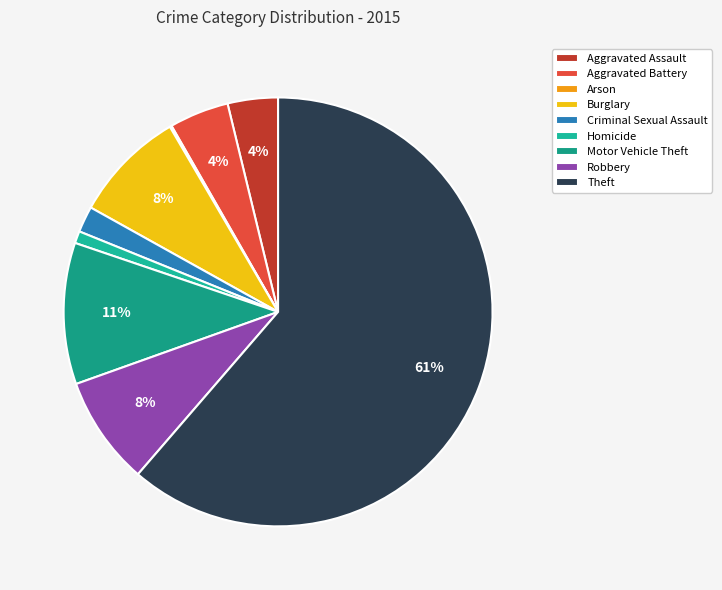

Count the number of slices in the pie.

9